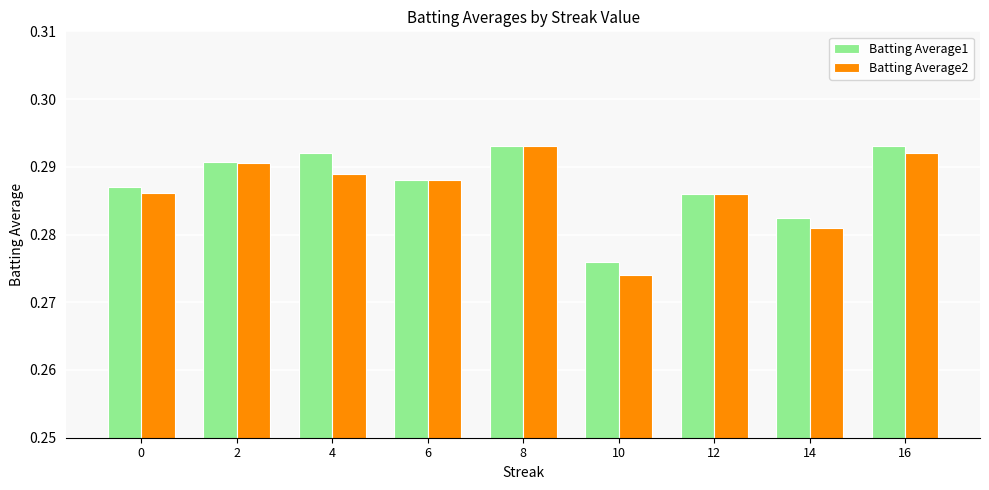

At how many categories does at least one series exceed 0?

9